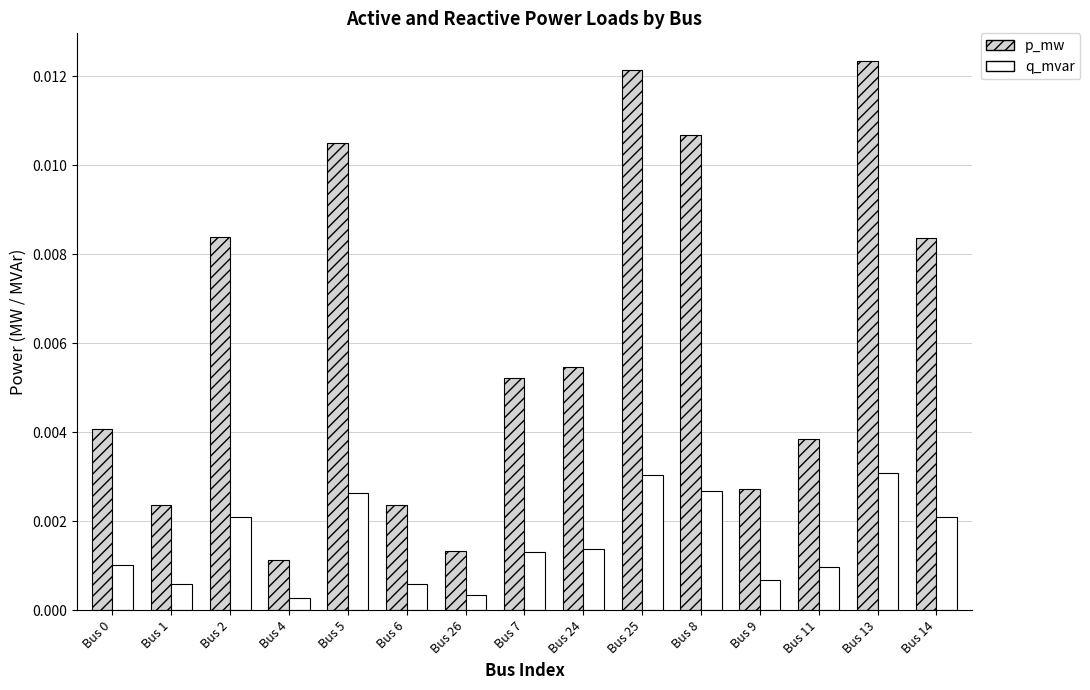

What is the label of the 11th bar from the left?

Bus 8